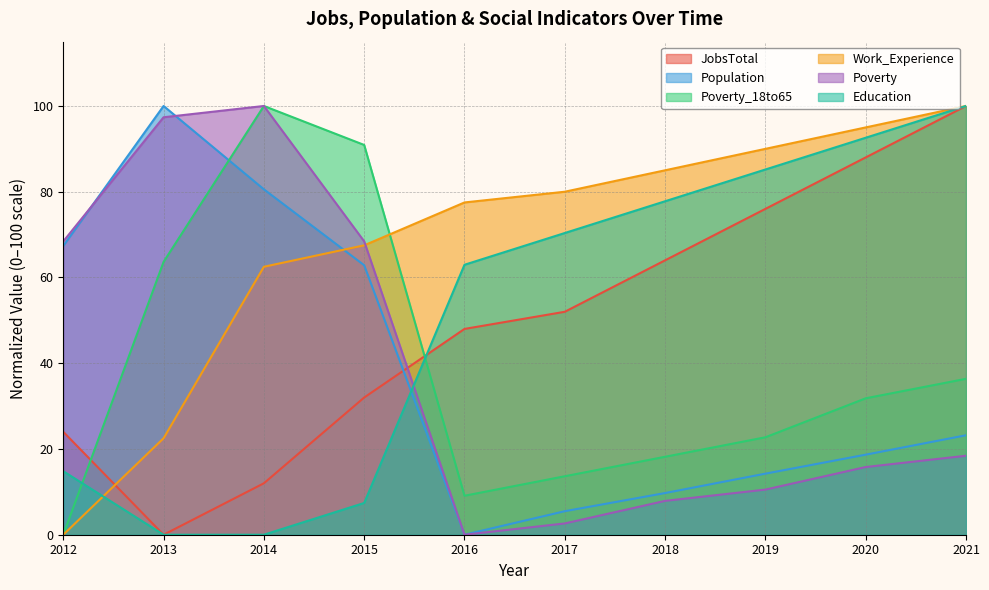

At which label is Work_Experience closest to 50?

2014